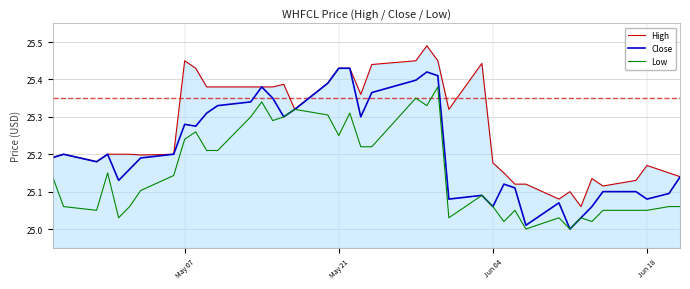

List the series in order of their overall mean, highest first.

High, Close, Low